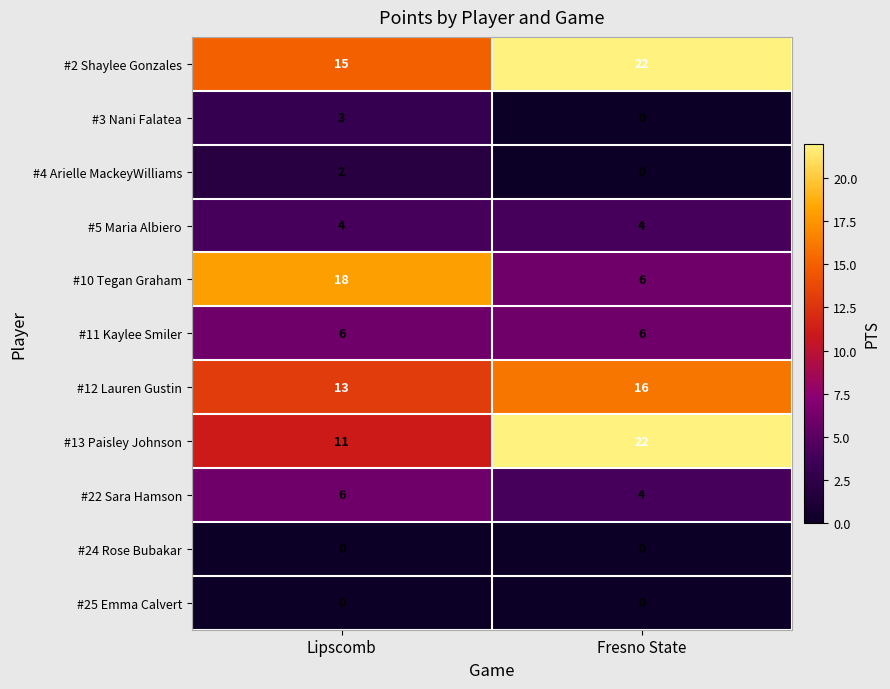

Reading right to left, what are all the values shown in this chart?

#2 Shaylee Gonzales: 22	15
#3 Nani Falatea: 0	3
#4 Arielle MackeyWilliams: 0	2
#5 Maria Albiero: 4	4
#10 Tegan Graham: 6	18
#11 Kaylee Smiler: 6	6
#12 Lauren Gustin: 16	13
#13 Paisley Johnson: 22	11
#22 Sara Hamson: 4	6
#24 Rose Bubakar: 0	0
#25 Emma Calvert: 0	0